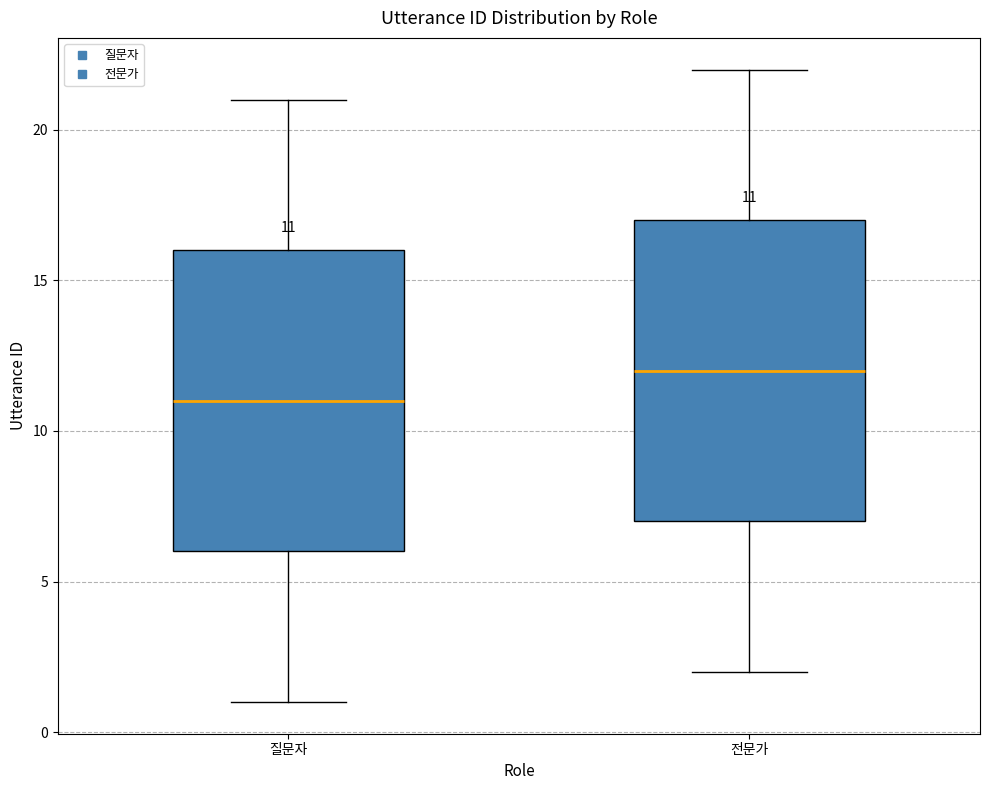

Which box has the lowest median line?

질문자